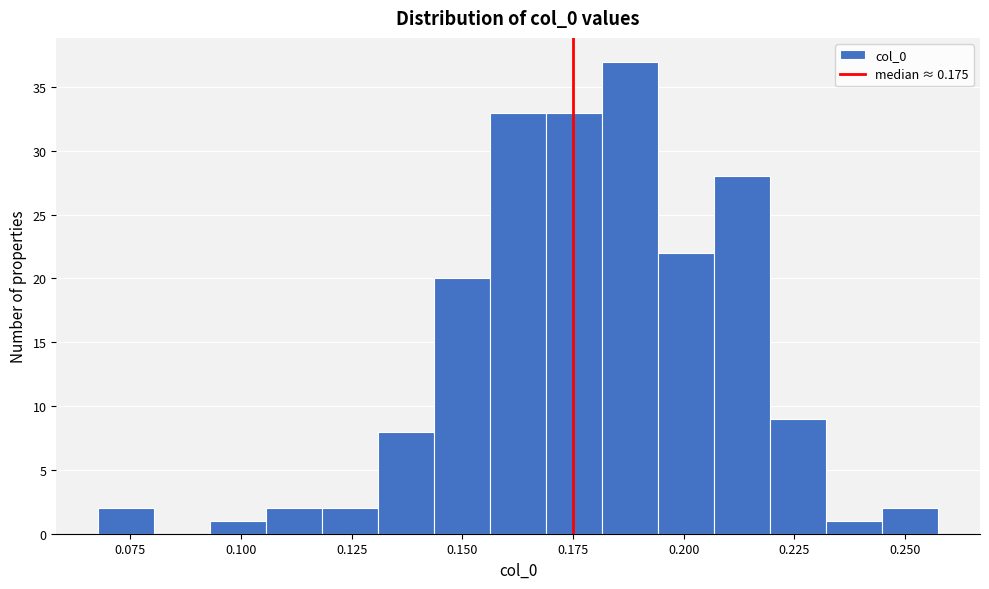

Around what value on the x-axis is the tallest bar? Give the approximate position of its centre, as read against the axis.

0.190